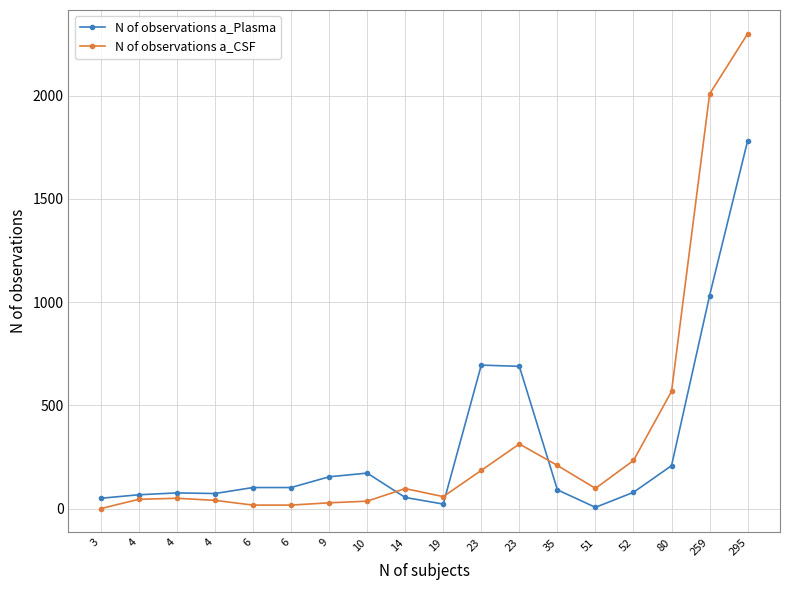

Which series has the widest spread of values?

N of observations a_CSF